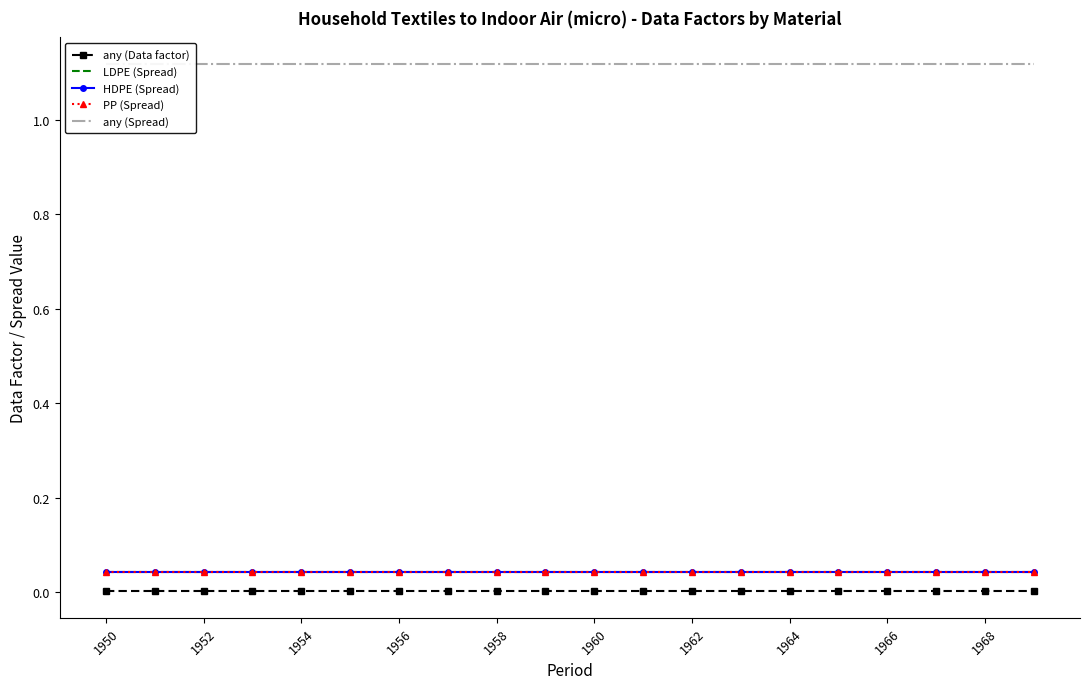

Between 1964 and 1956, which is larger?

1964